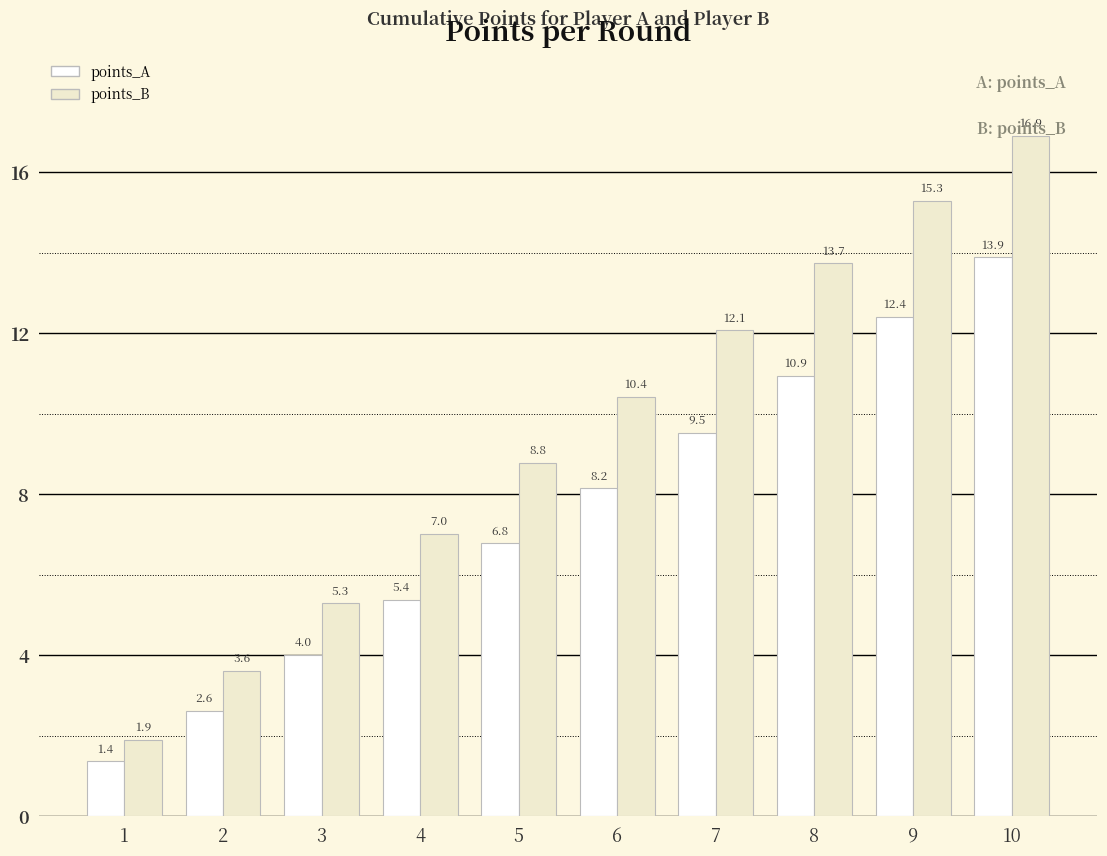

What is the difference between the second highest and second lowest values in the points_A series?

9.8